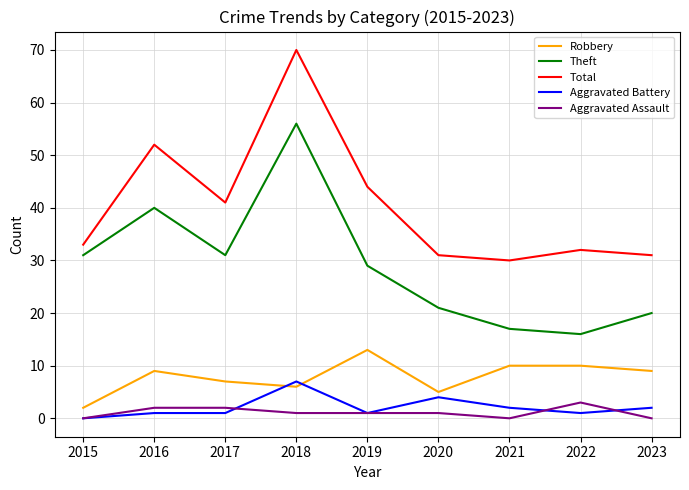

What is the total value across all series at 2019?

88